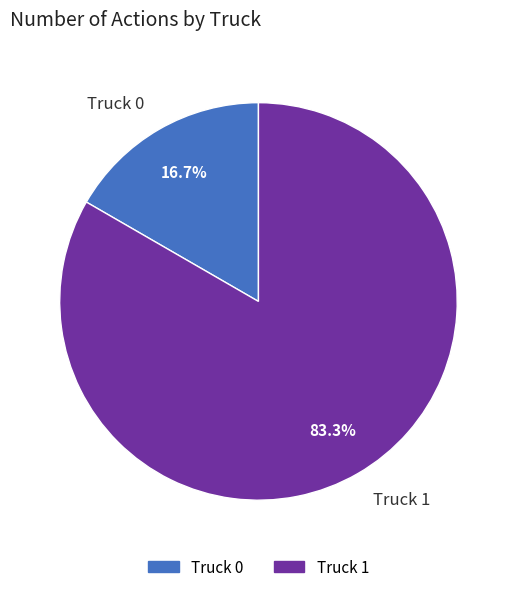

Combined, do Truck 0 and Truck 1 account for over 50%?

Yes